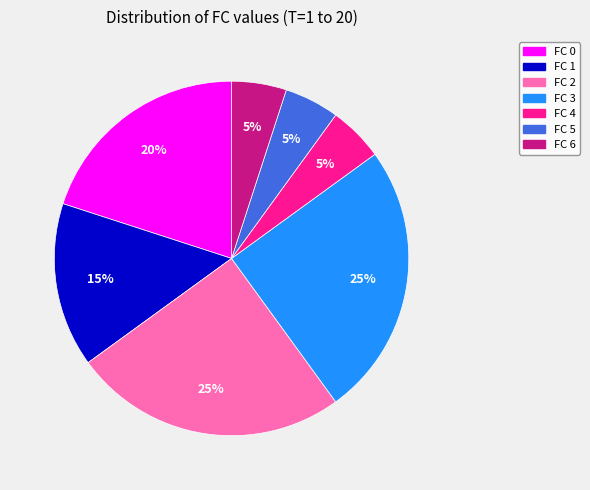

Do FC 4 and FC 5 together represent more than half of the pie?

No